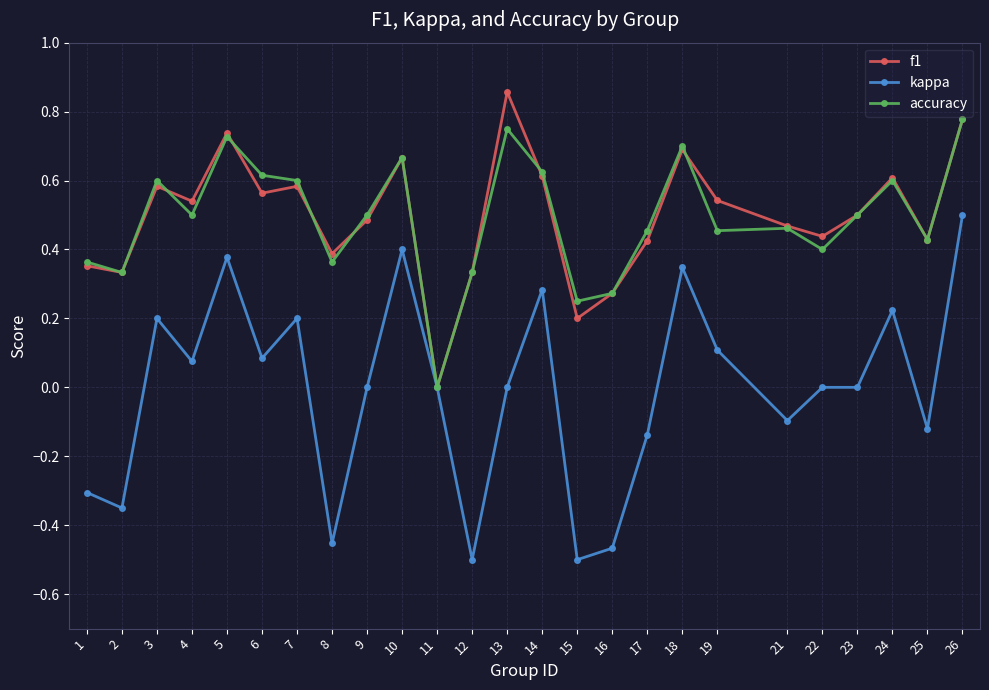

Where is the first local maximum for accuracy?

3